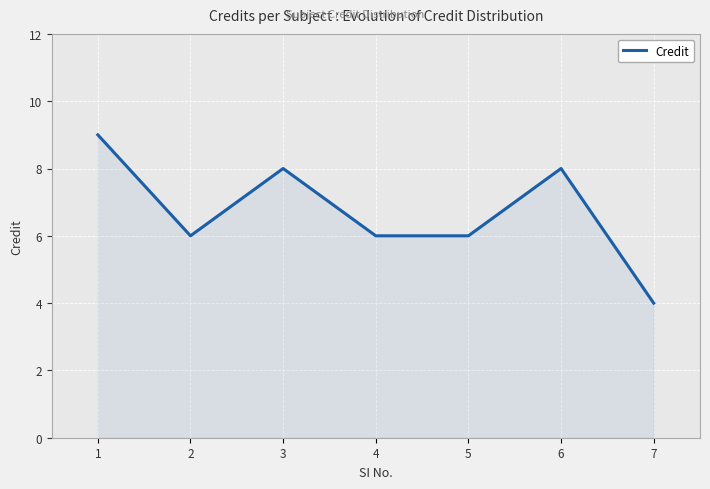

Which has a higher value, 1 or 5?

1